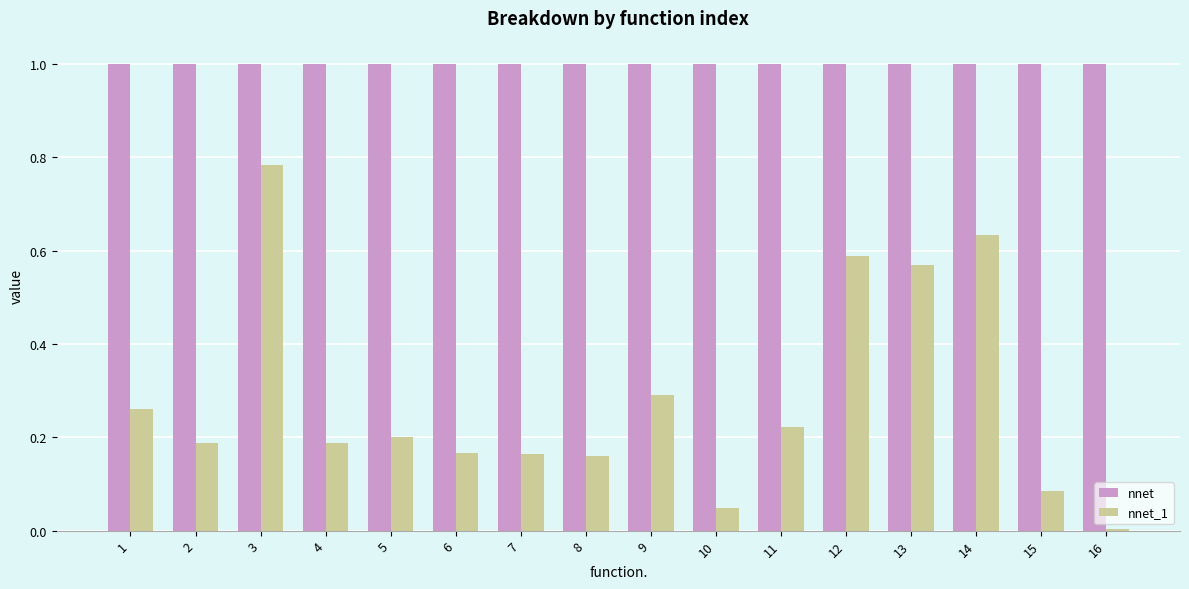

What is the maximum value for nnet?

1.0